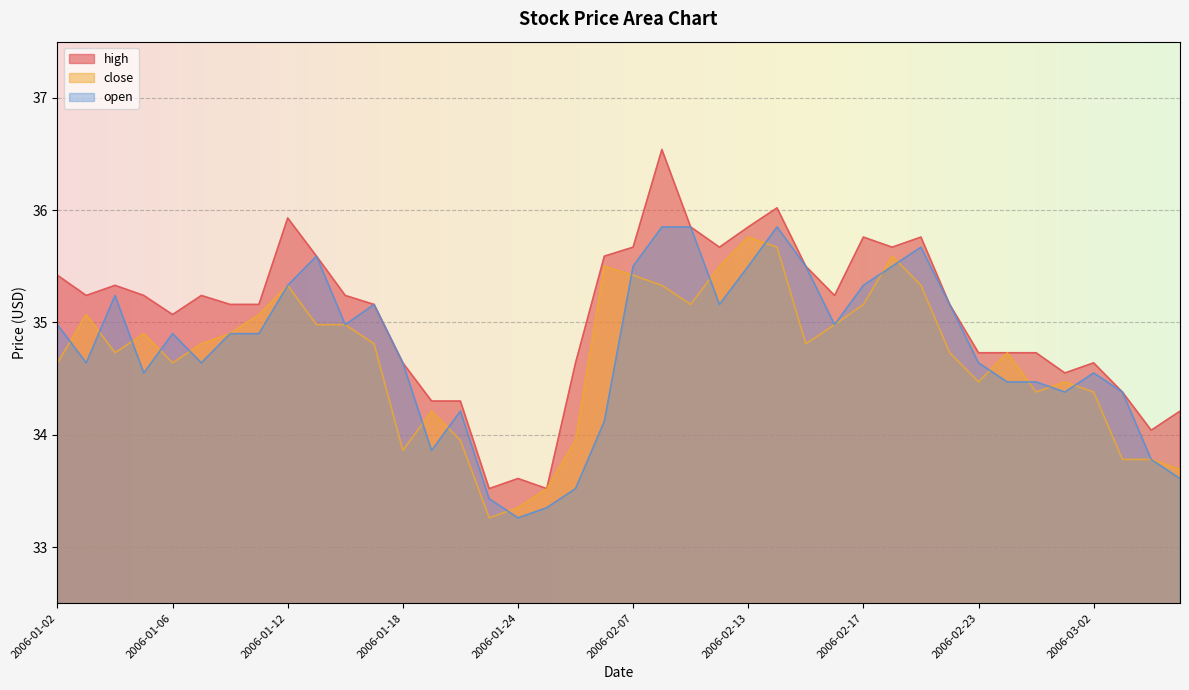

The open series shows 35.6 at 2006-01-13. True or false?

True